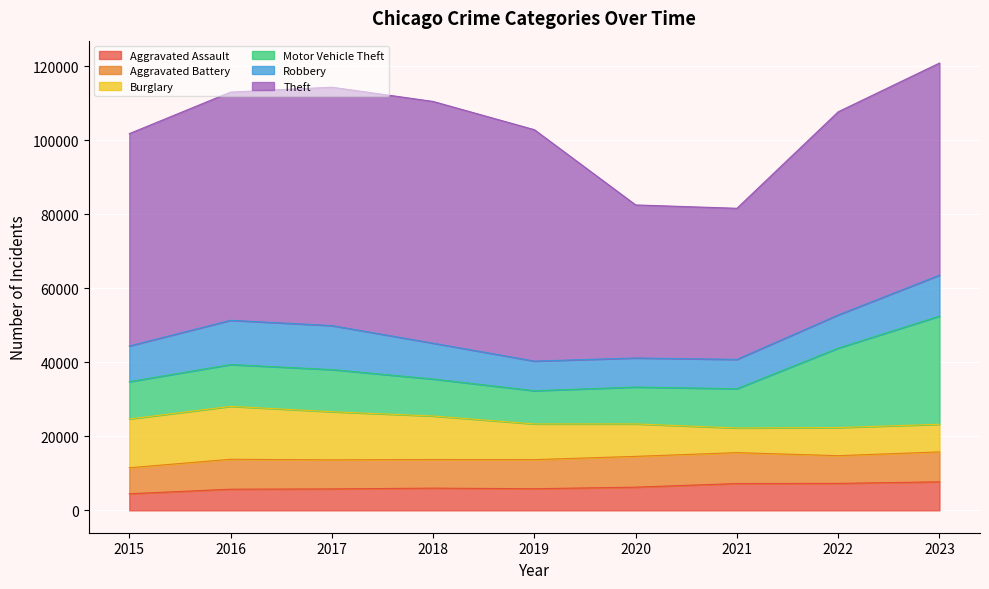

True or false: Robbery and Theft intersect in this chart.

False